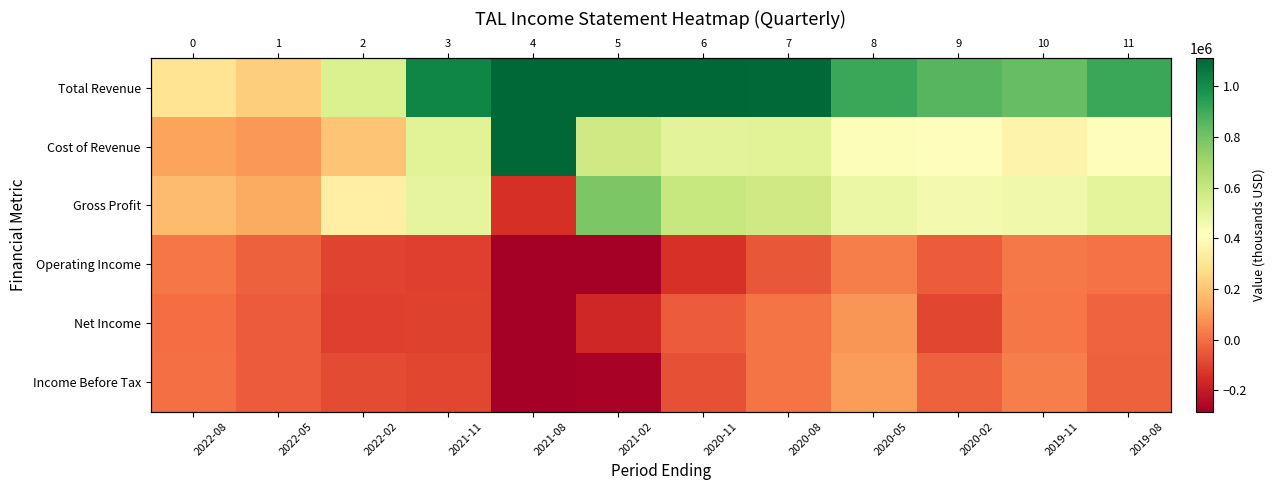

Rank the series by their maximum value, from lowest to highest.

Operating Income, Net Income, Income Before Tax, Gross Profit, Total Revenue, Cost of Revenue